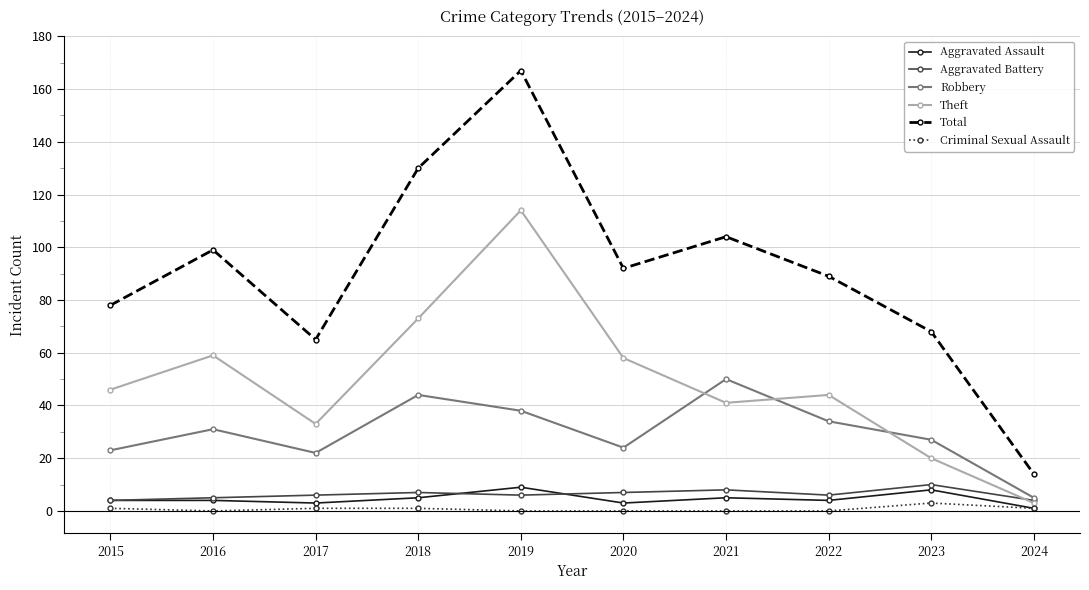

Reading right to left, transcribe all the data shown in this chart.

Aggravated Assault: 1	8	4	5	3	9	5	3	4	4
Aggravated Battery: 4	10	6	8	7	6	7	6	5	4
Robbery: 5	27	34	50	24	38	44	22	31	23
Theft: 3	20	44	41	58	114	73	33	59	46
Total: 14	68	89	104	92	167	130	65	99	78
Criminal Sexual Assault: 1	3	0	0	0	0	1	1	0	1